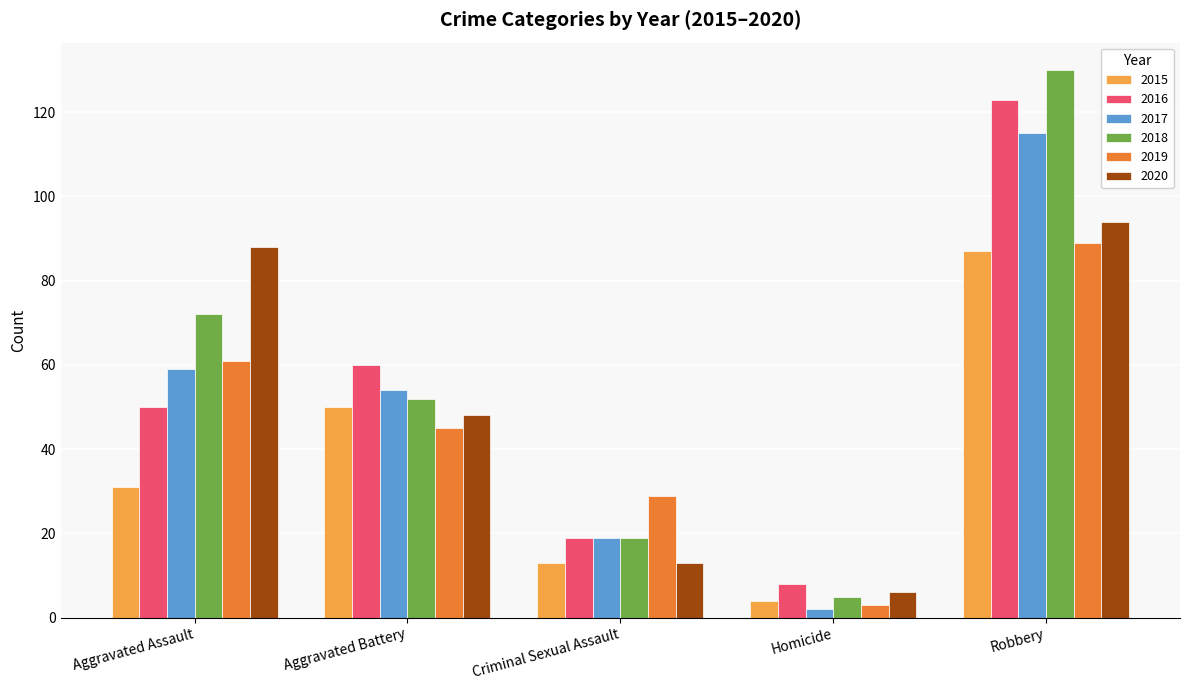

Does the chart contain any negative values?

No